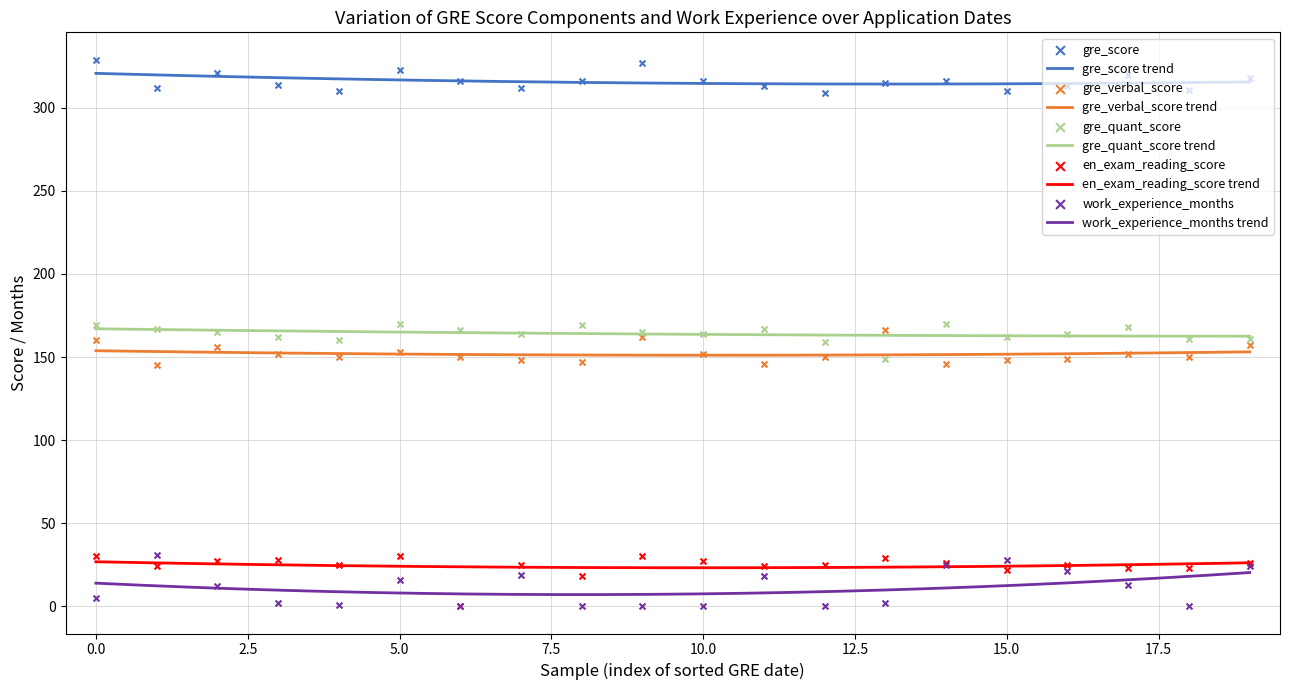

What is the highest value of the en_exam_reading_score trend series?

26.7